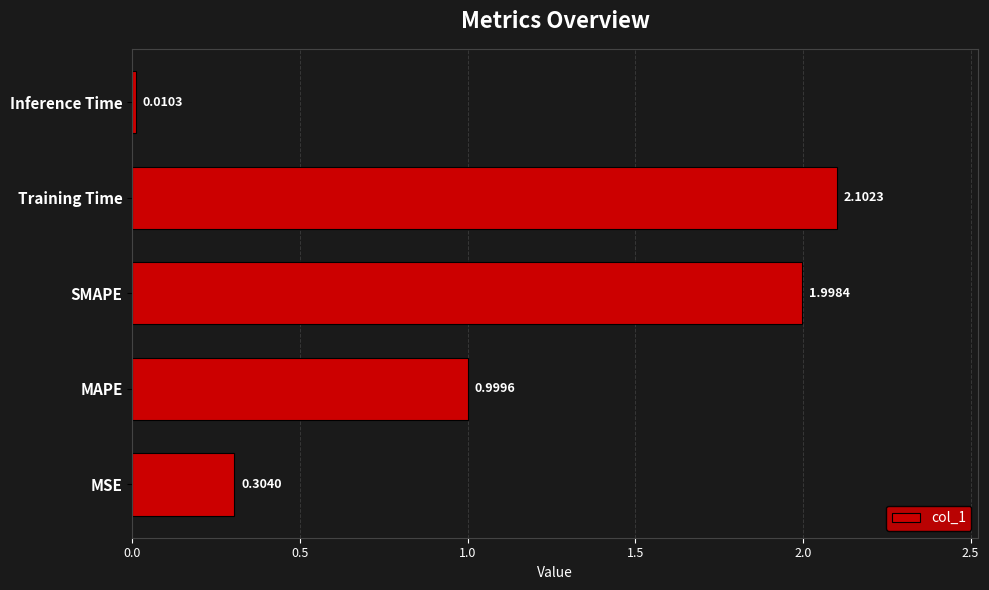

Between MSE and MAPE, which is larger?

MAPE